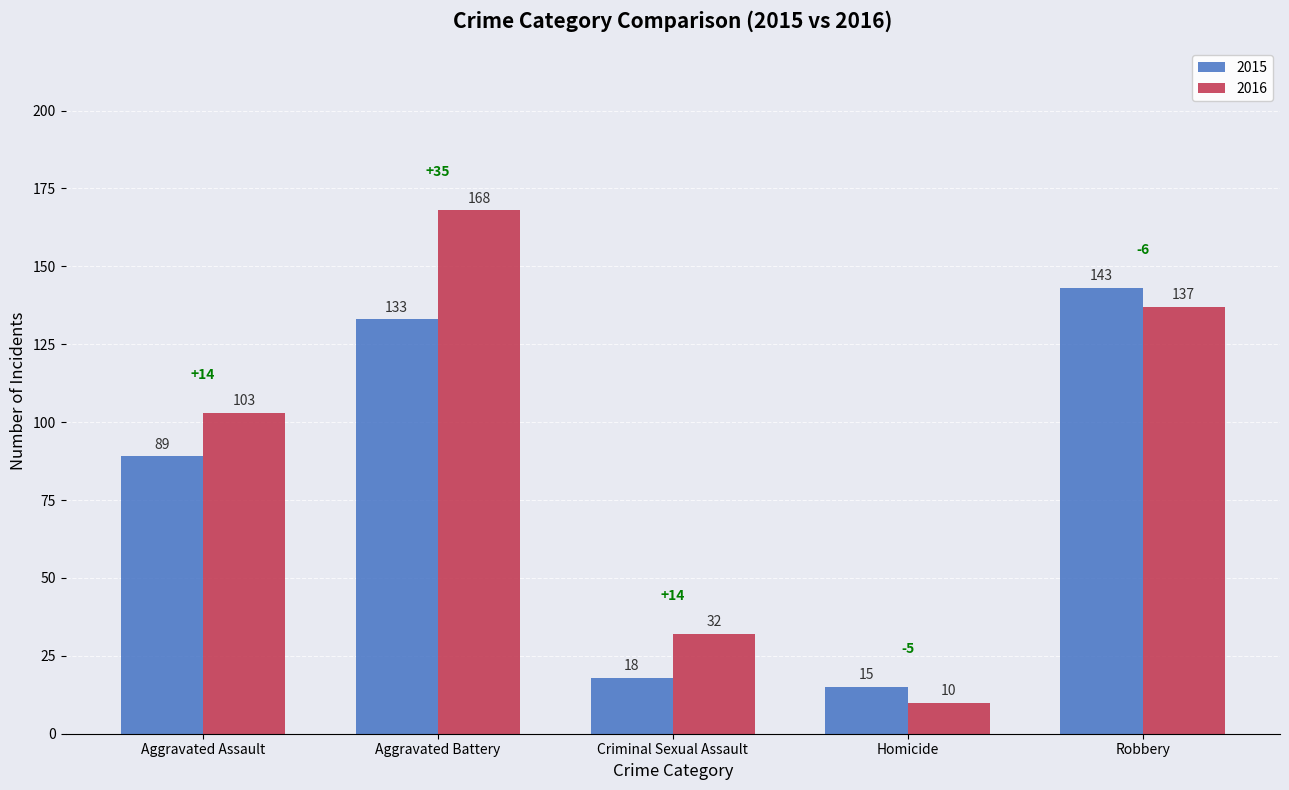

At which label is 2016 closest to 89?

Aggravated Assault